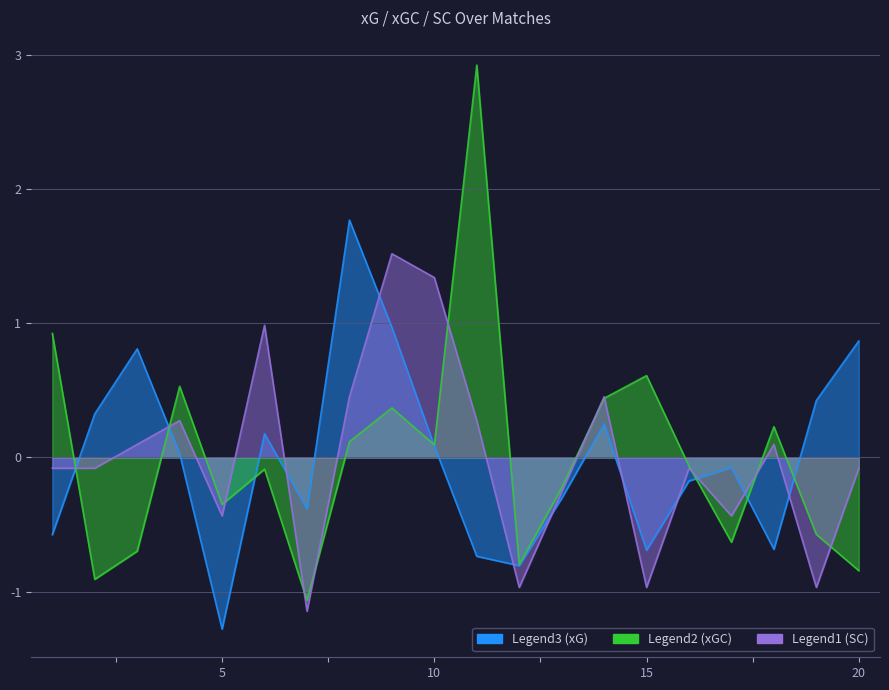

The xG series shows 0.3 at 6. True or false?

False